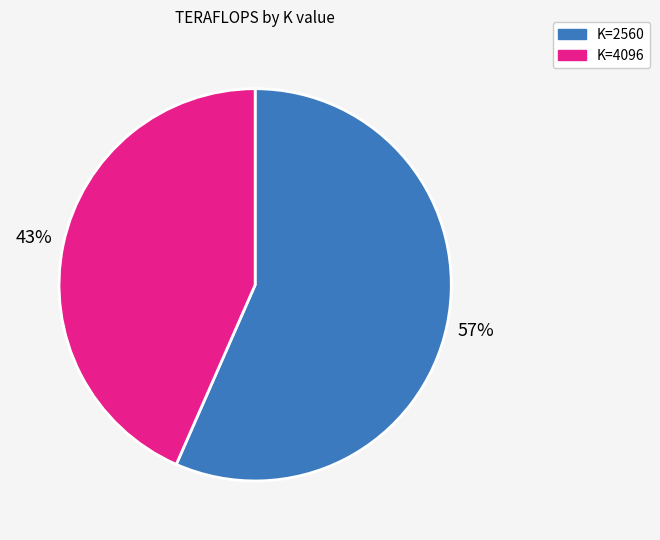

How many slices are in this pie chart?

2